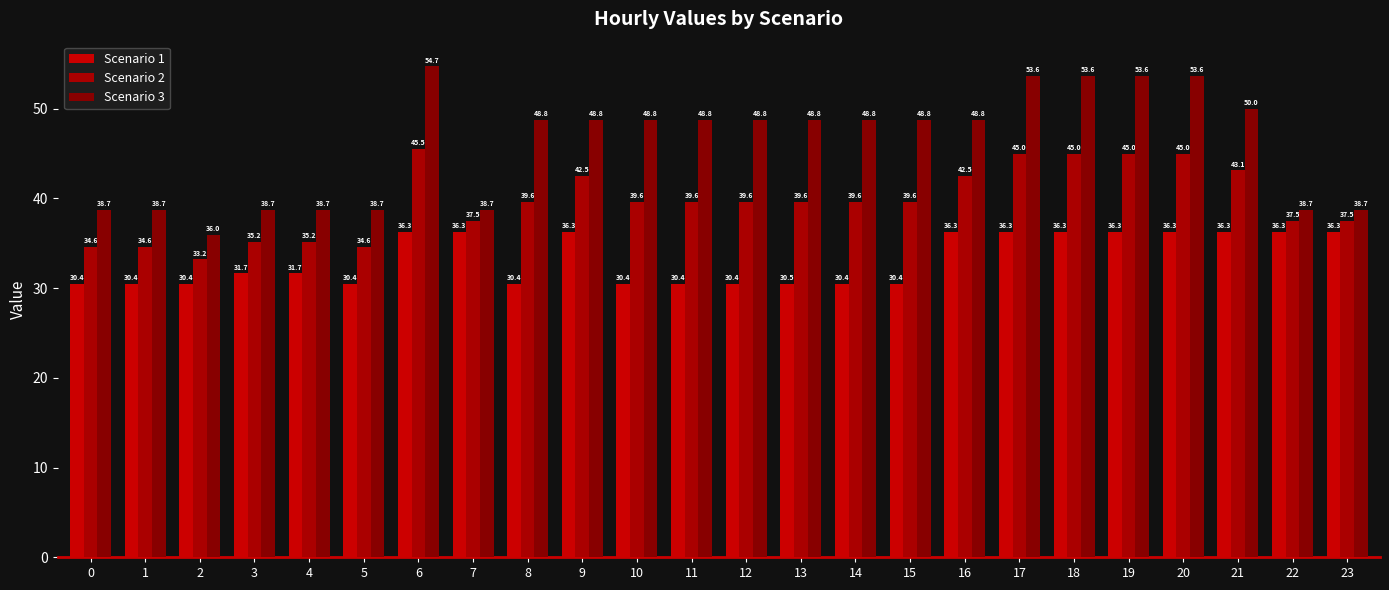

At which label is Scenario 1 closest to 33?

3